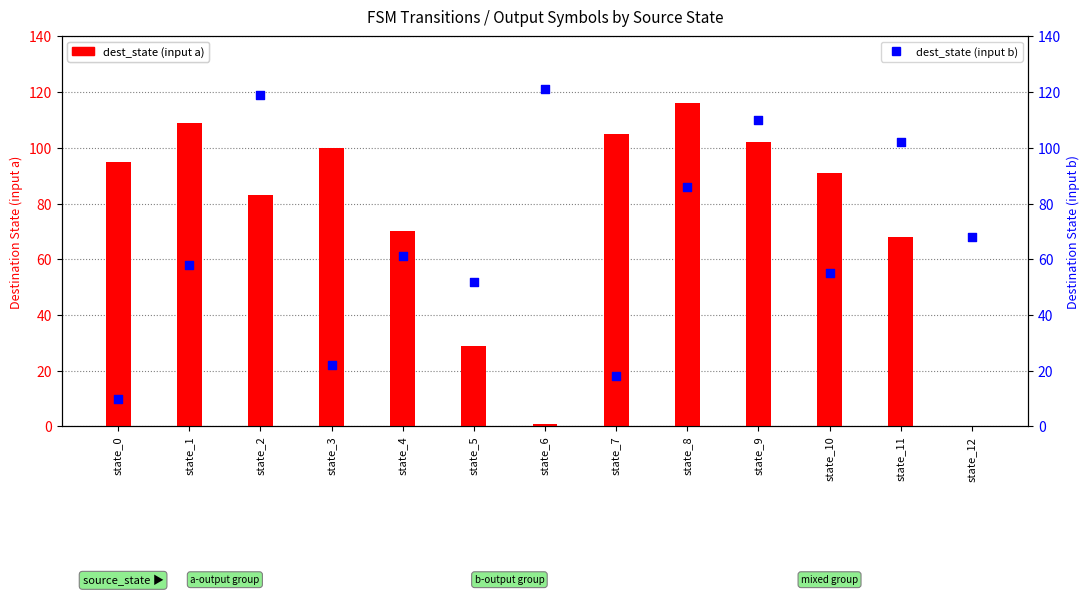

What are all the series names shown in the legend?

dest_state (input a), dest_state (input b)